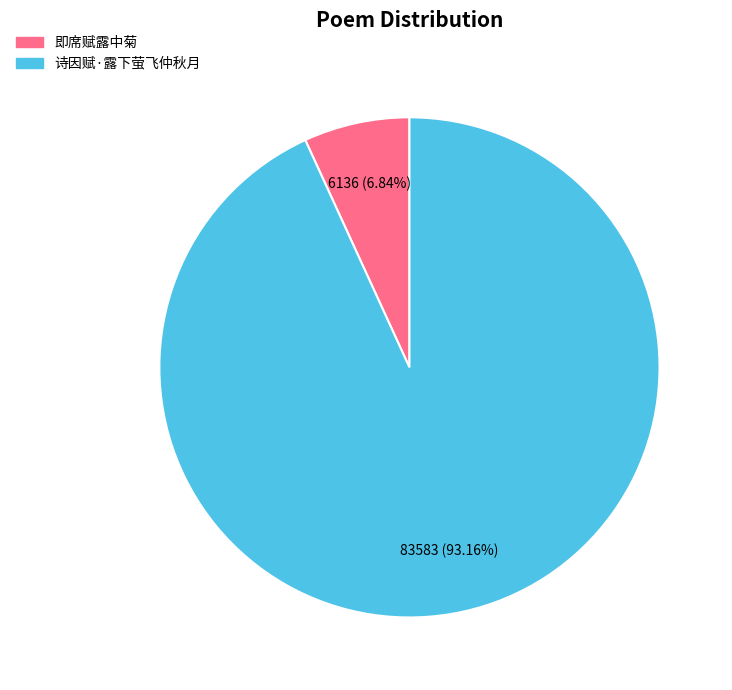

Which has a higher value, 诗因赋·露下萤飞仲秋月 or 即席赋露中菊?

诗因赋·露下萤飞仲秋月